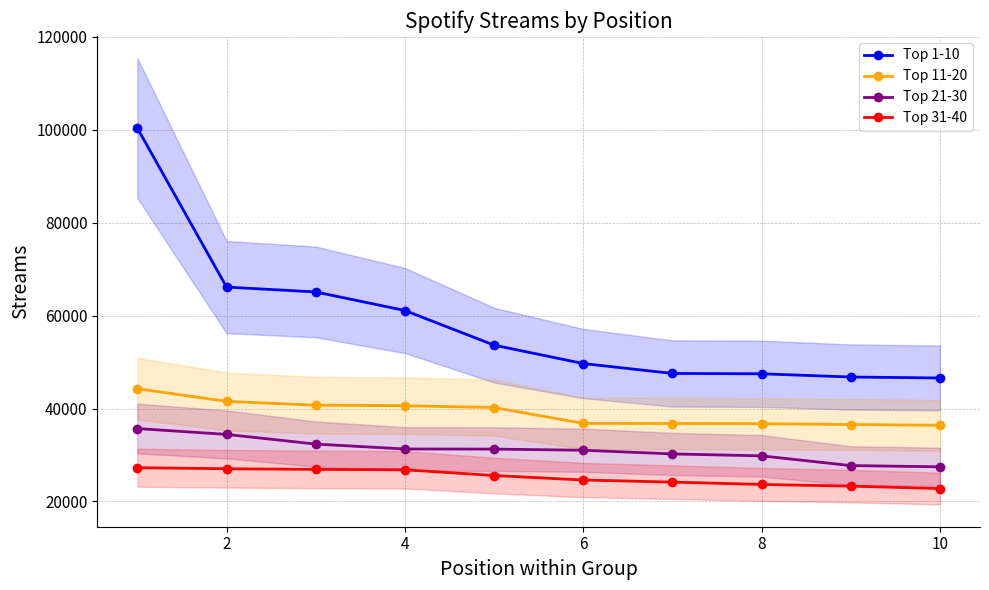

What are all the series names shown in the legend?

Top 1-10, Top 11-20, Top 21-30, Top 31-40